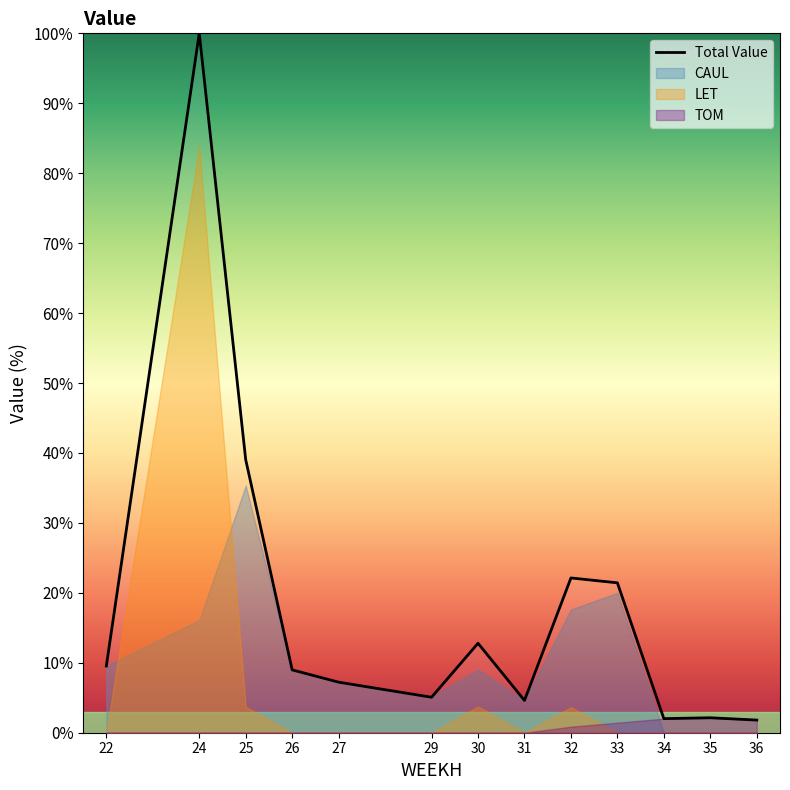

The chart shows a value of 100.0 at 24. True or false?

True